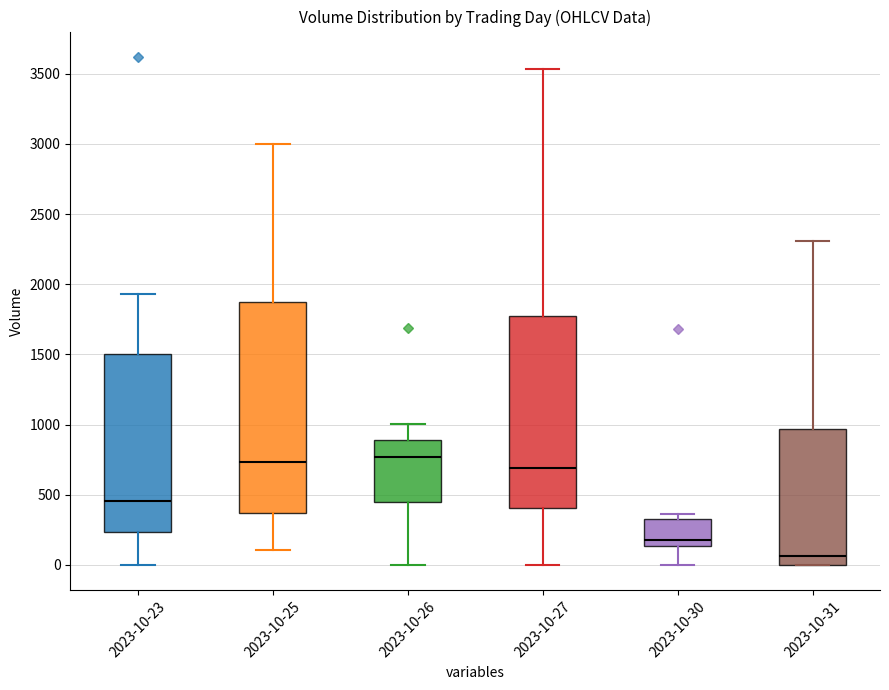

Where does the upper whisker of the box for 2023-10-27 end on the y-axis? The values are not printed on the chart, so give them approximately, as read against the axis.

3550